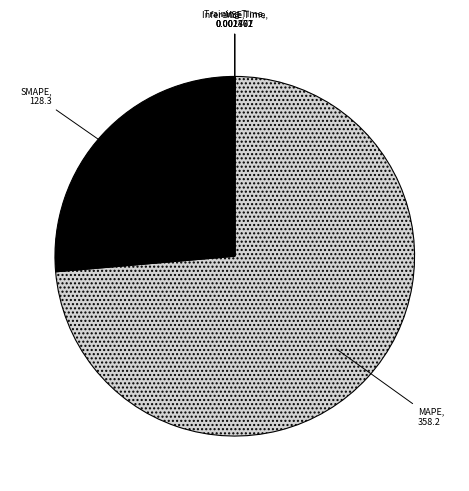

What is the largest slice in the pie chart?

MAPE